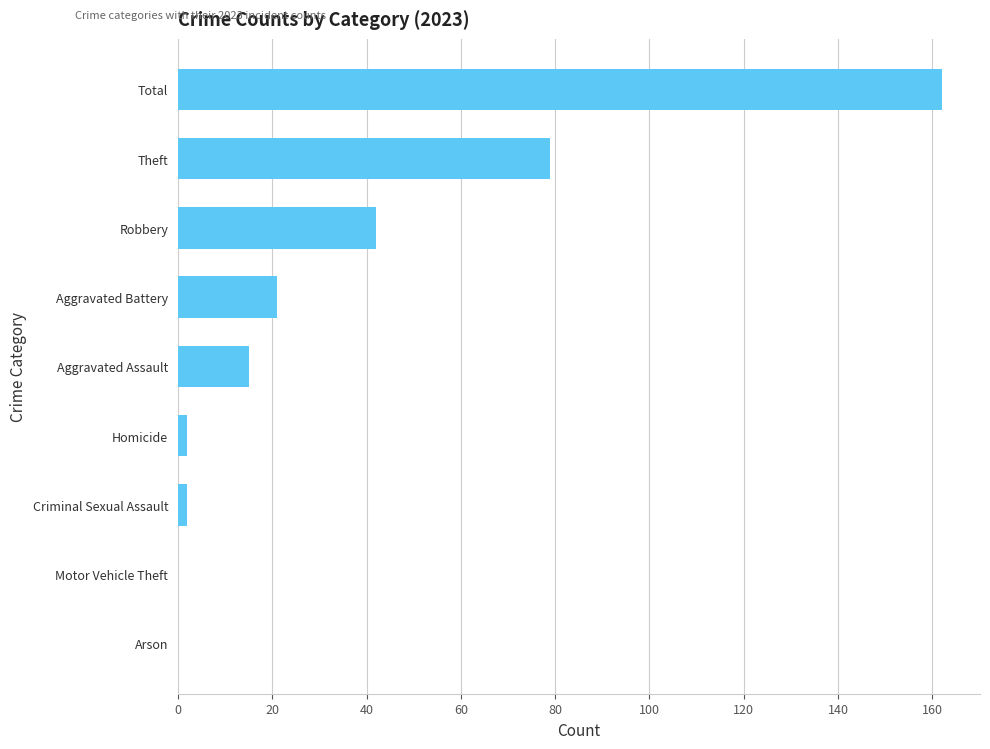

Are the bars grouped side by side (vs. stacked)?

No